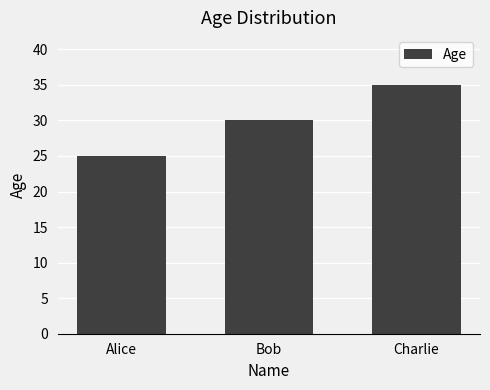

Read the value at Bob.

30